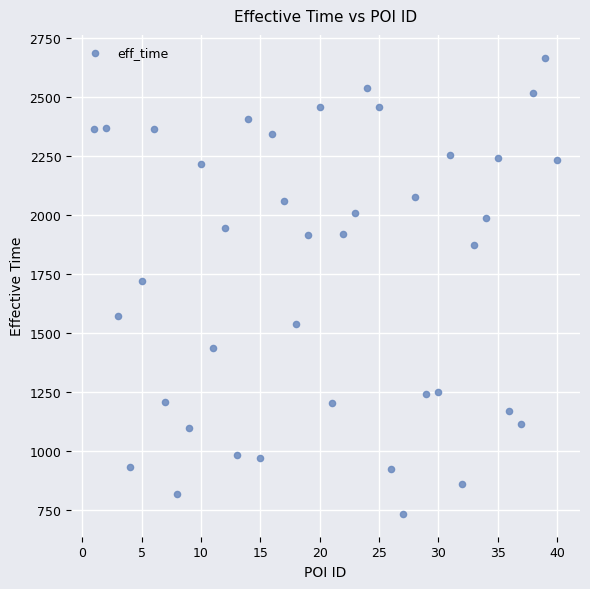

What is the range of Y values (max minus min)?

1933